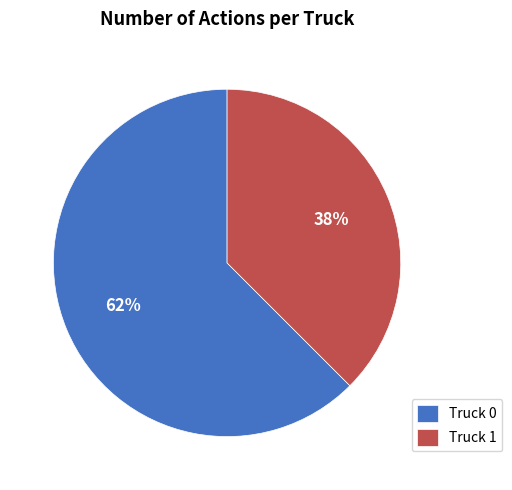

Count the number of slices in the pie.

2